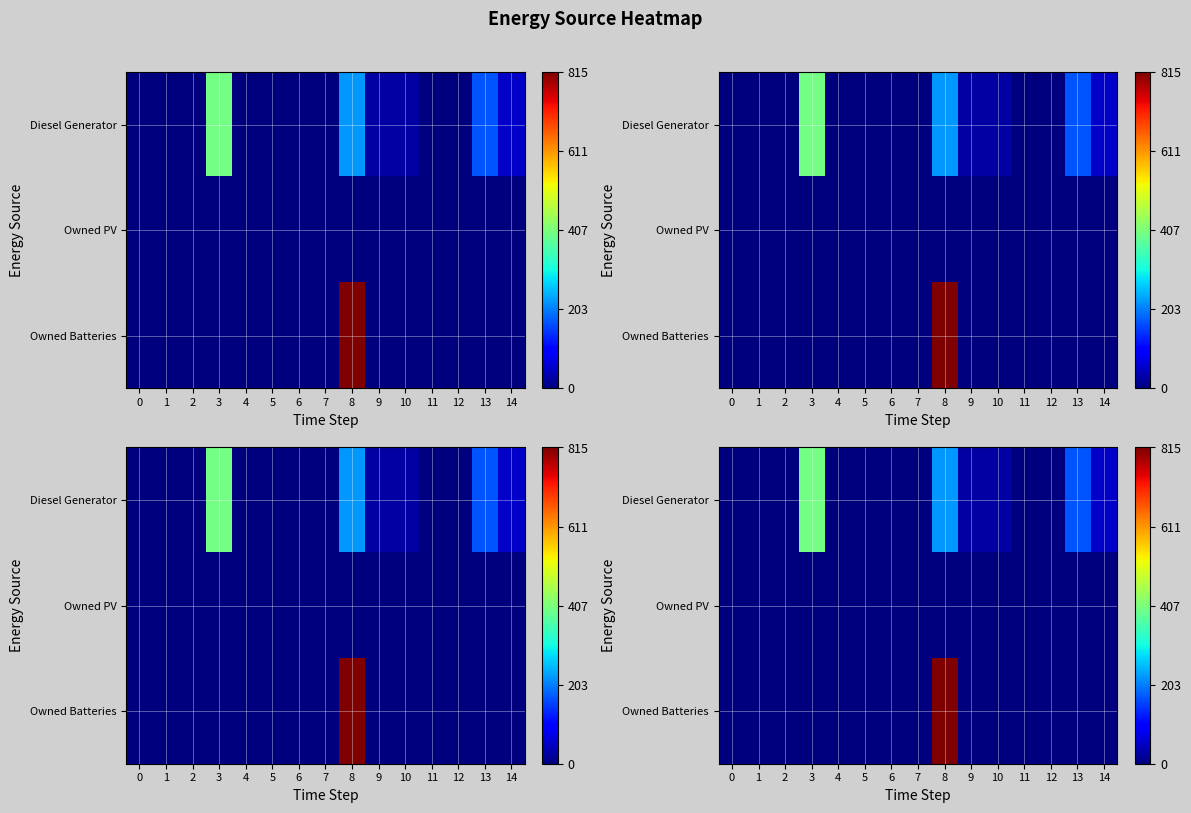

Between 13 and 11, which is larger?

13